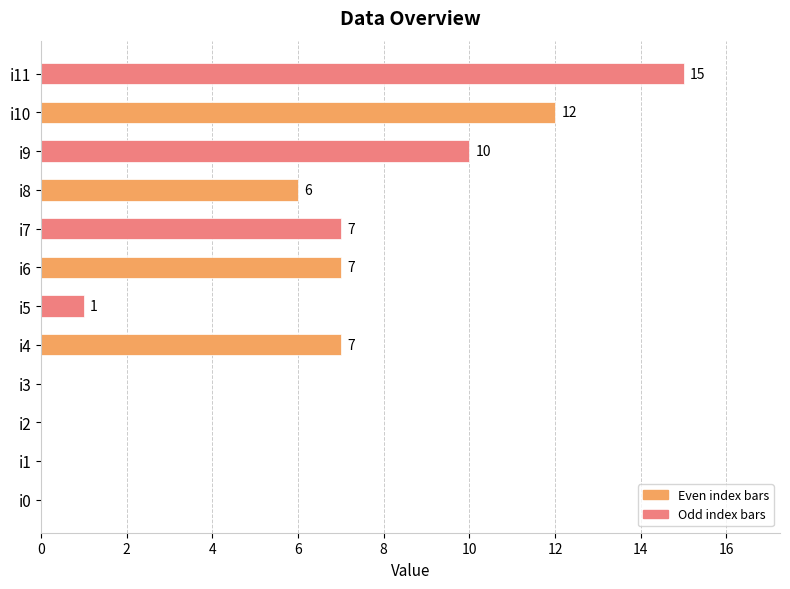

What is the maximum value shown in the chart?

15